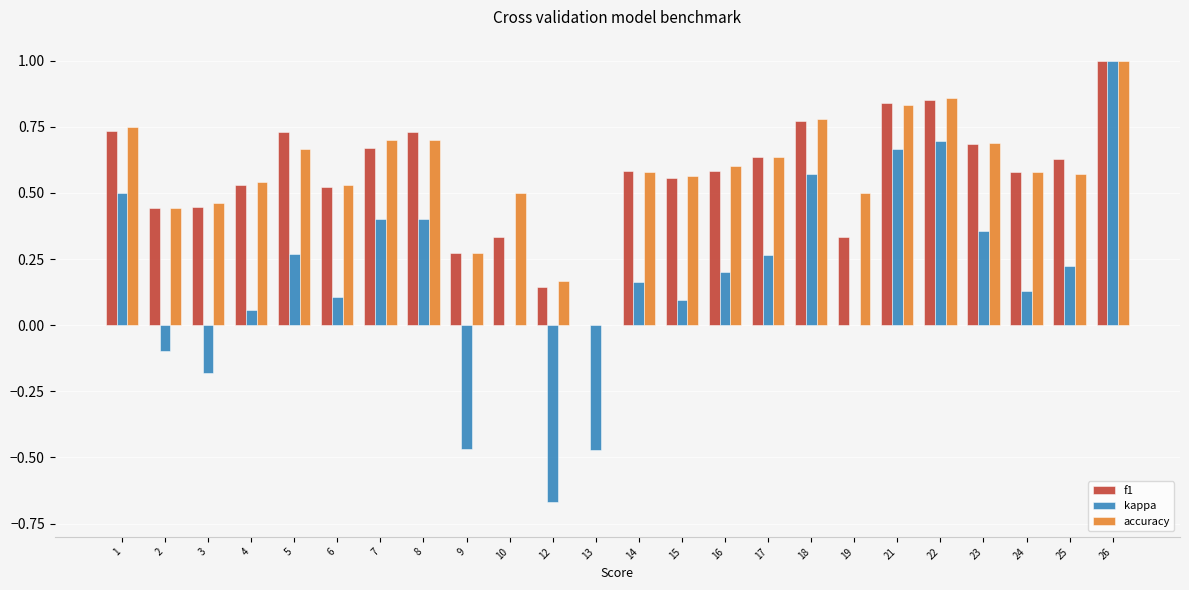

What is the greatest value displayed?

1.0